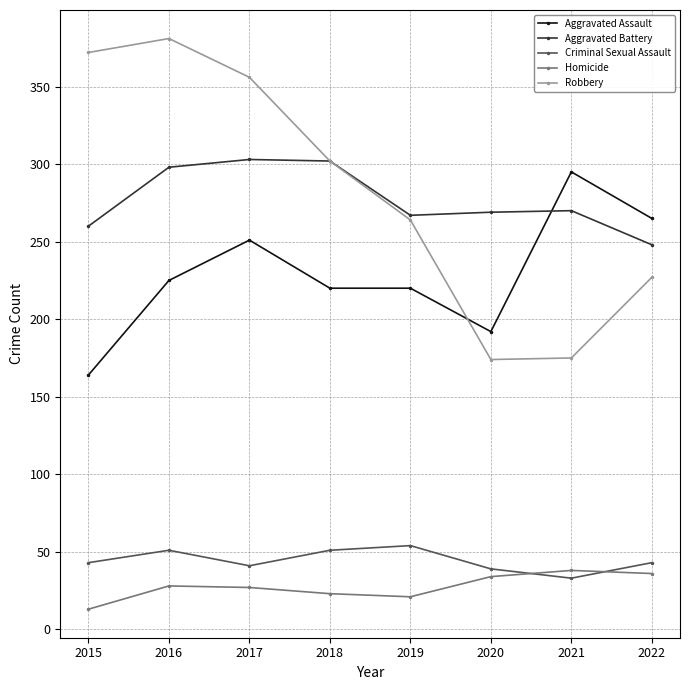

What is the sum of all Criminal Sexual Assault values?

355